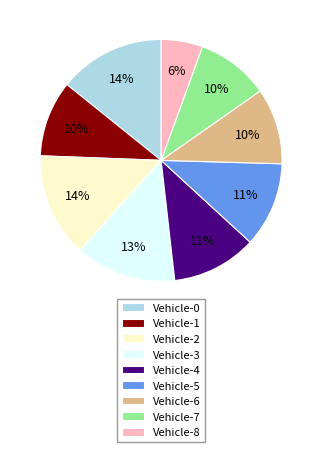

Combined, do Vehicle-2 and Vehicle-6 account for over 50%?

No